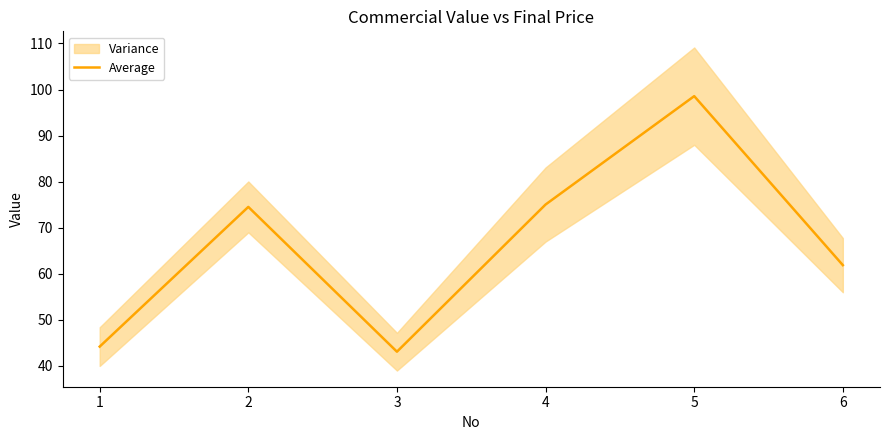

At which label does Average reach its peak?

5